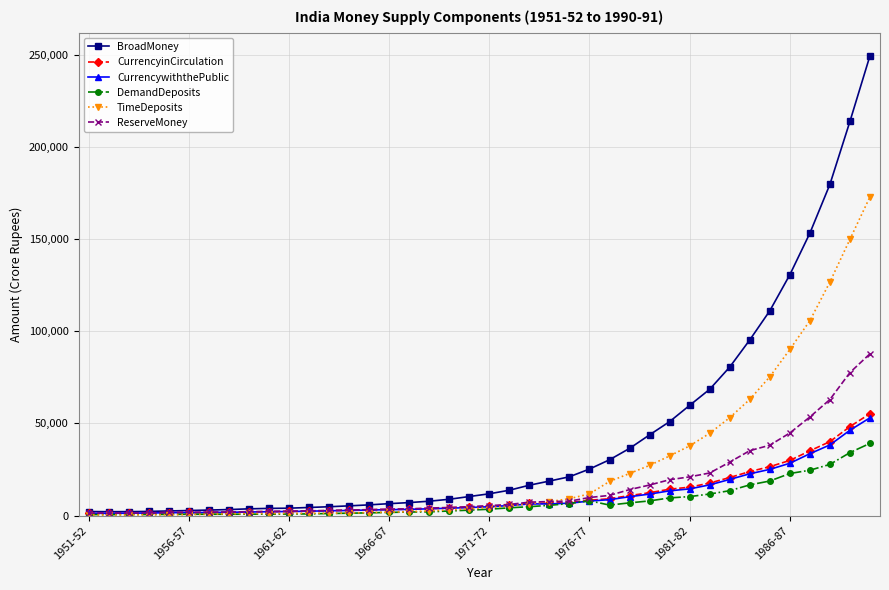

What is the highest value of the DemandDeposits series?

39170